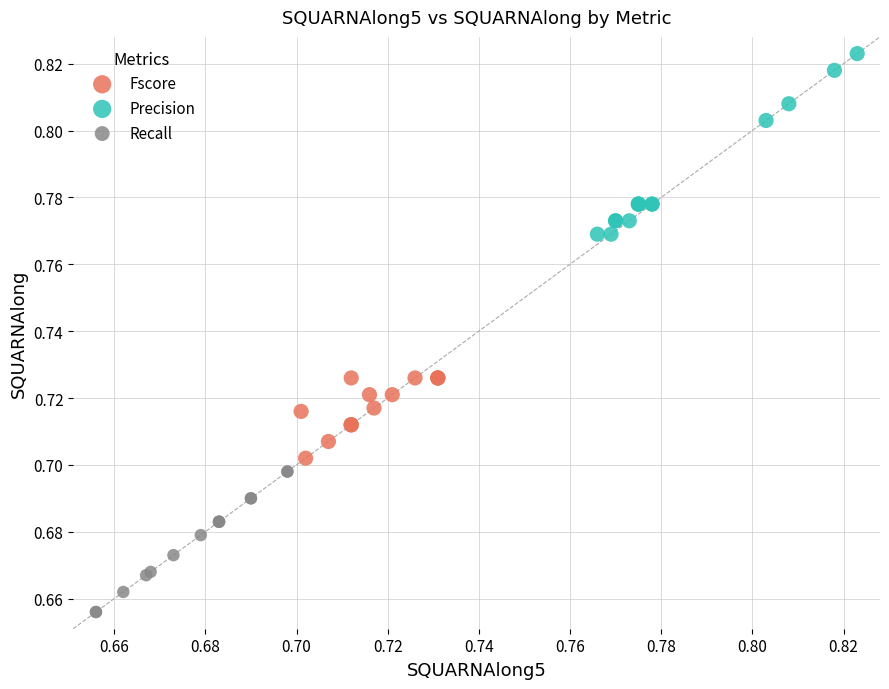

Which series reaches the maximum Y coordinate?

Precision